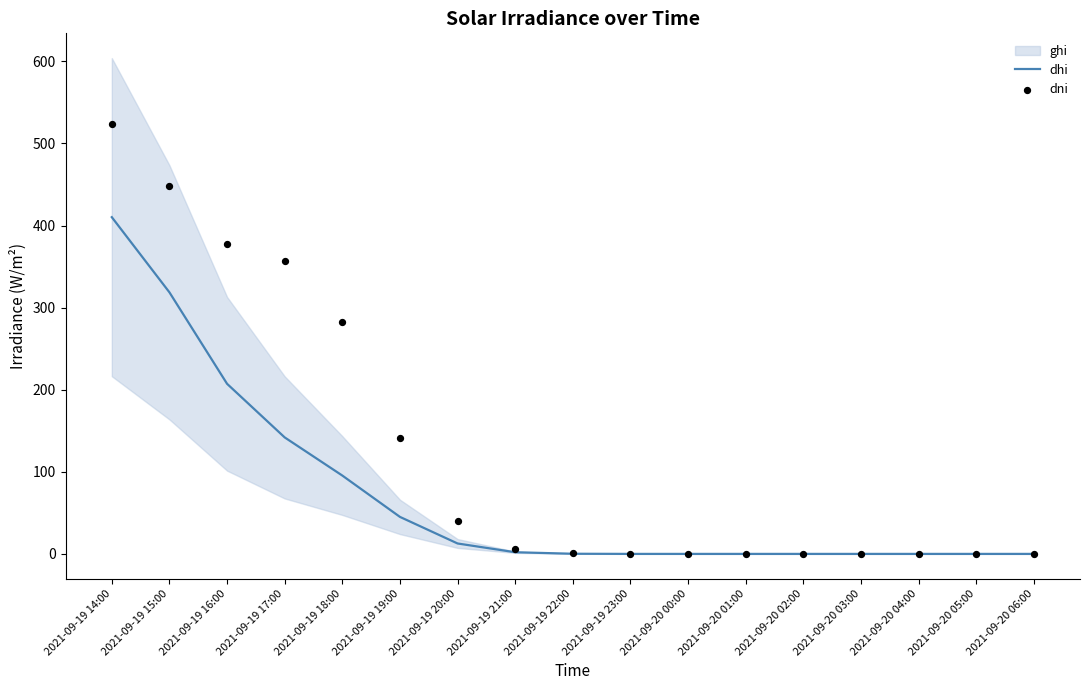

Which series contains the lowest Y value?

dhi